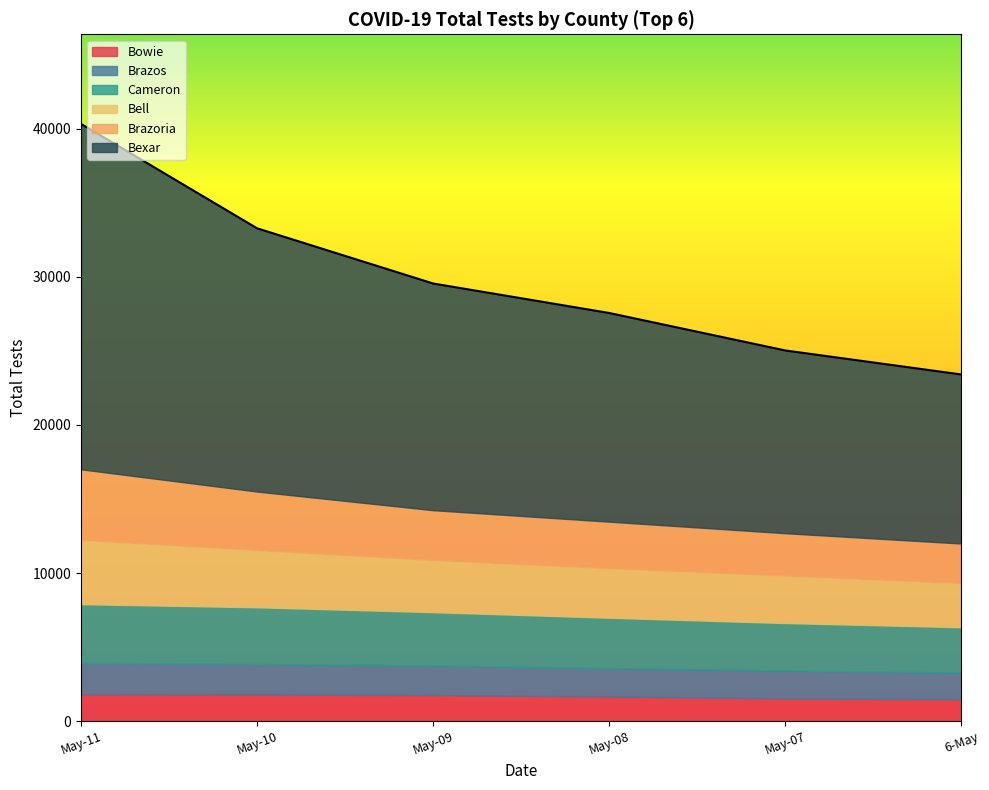

What is the difference between the highest and lowest values at Bexar?

11905